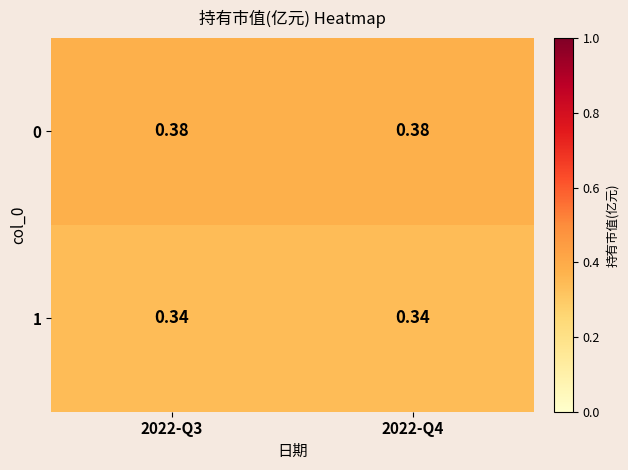

At which category is the sum across all series the highest?

2022-Q3